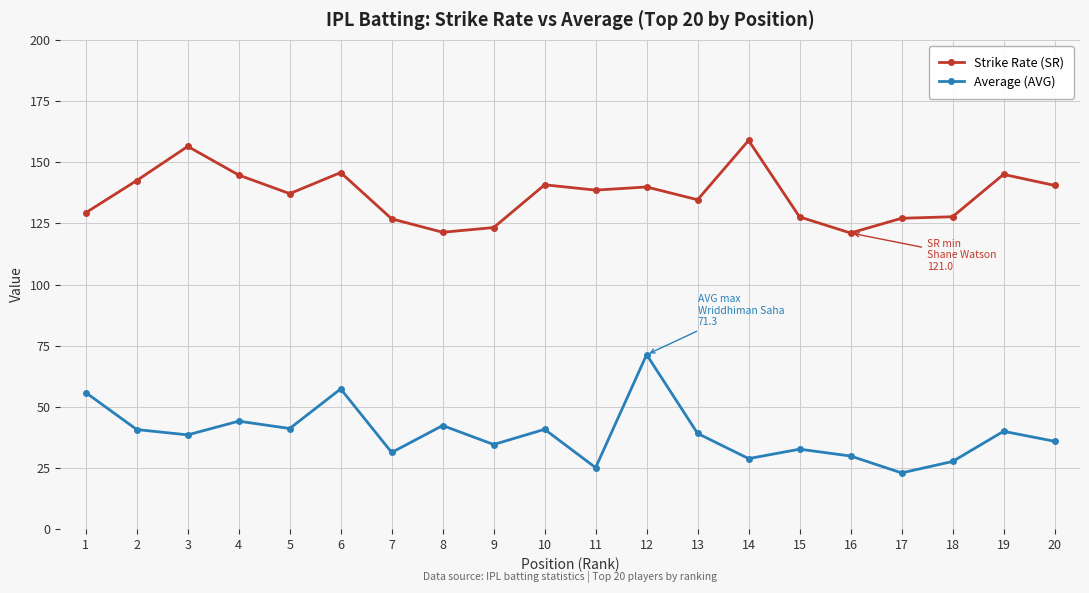

What is the difference between the second highest and second lowest values in the Average (AVG) series?

32.2